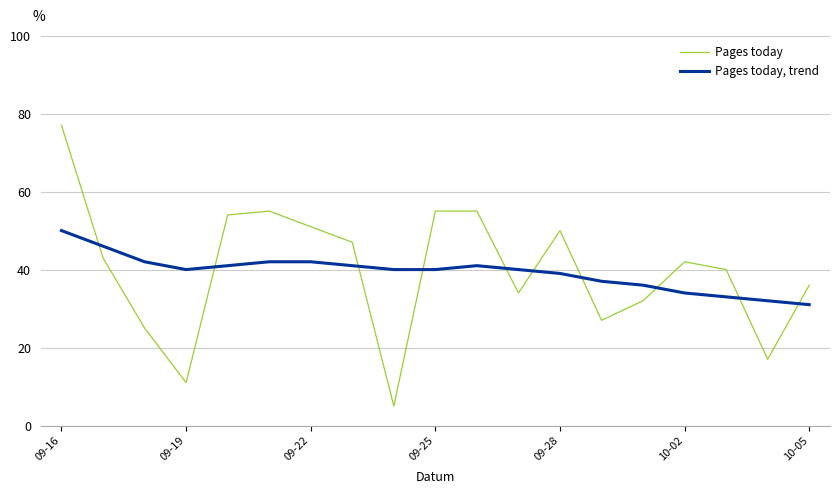

List the series in order of their overall mean, lowest first.

Pages today, trend, Pages today